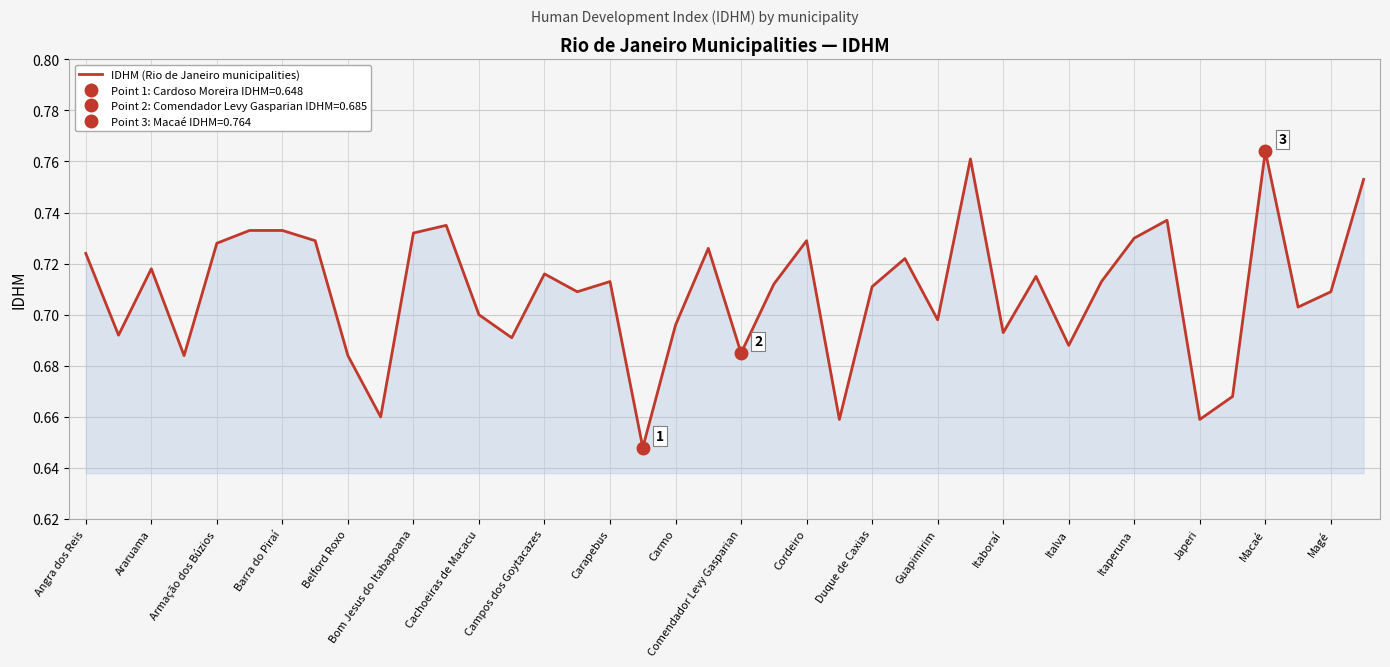

What is the value of the 8th point from the left?

0.7